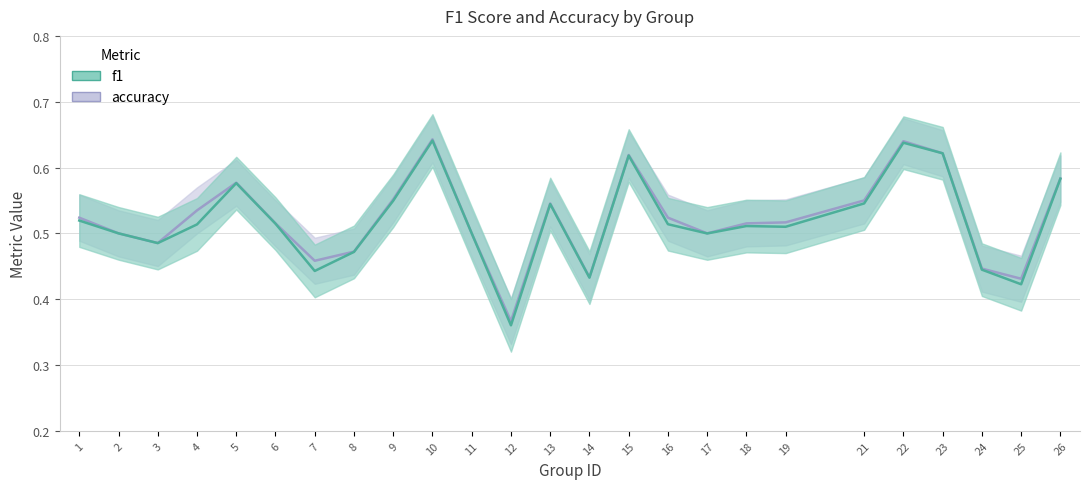

How many lines are shown in the chart?

2